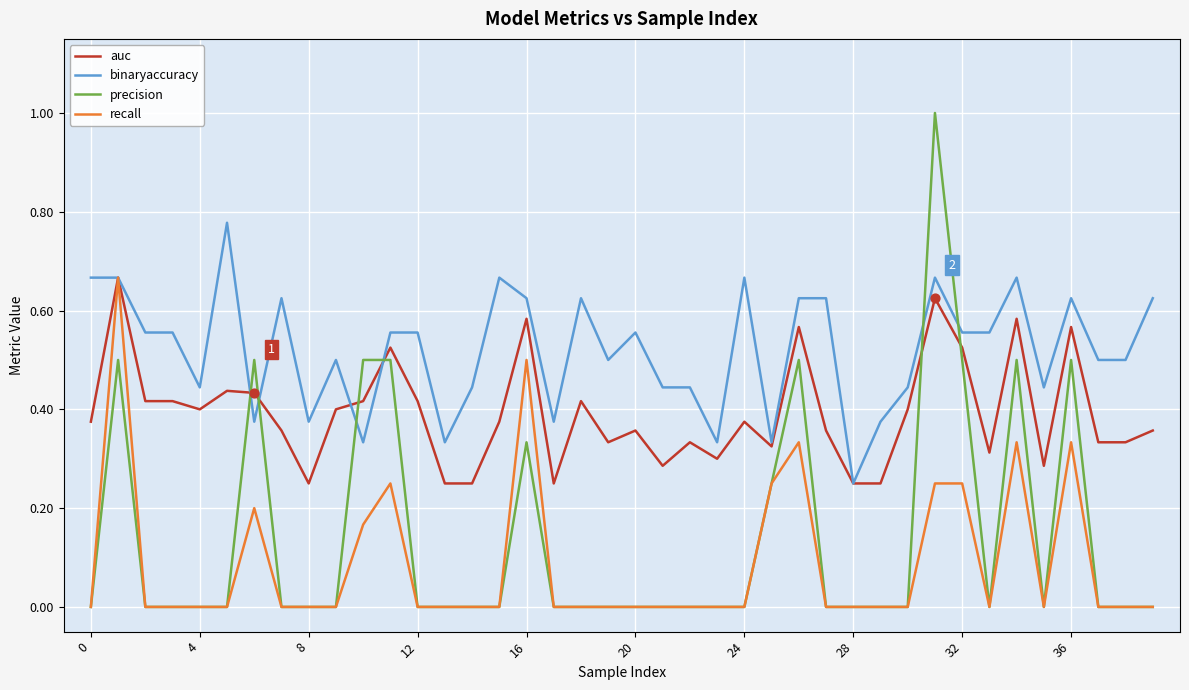

How many times do precision and auc cross each other?

6